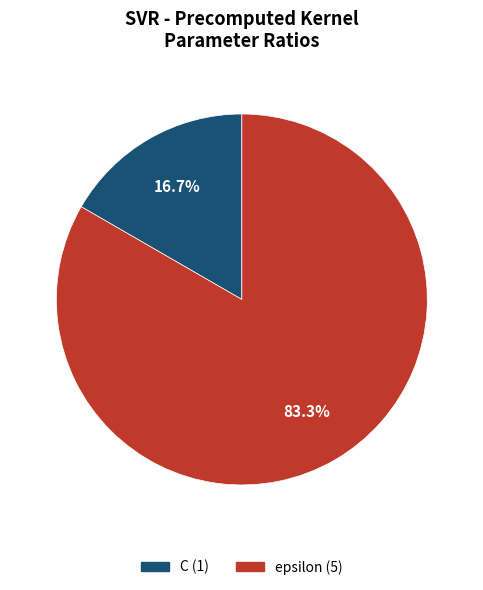

To the nearest percent, what portion does epsilon represent?

83%